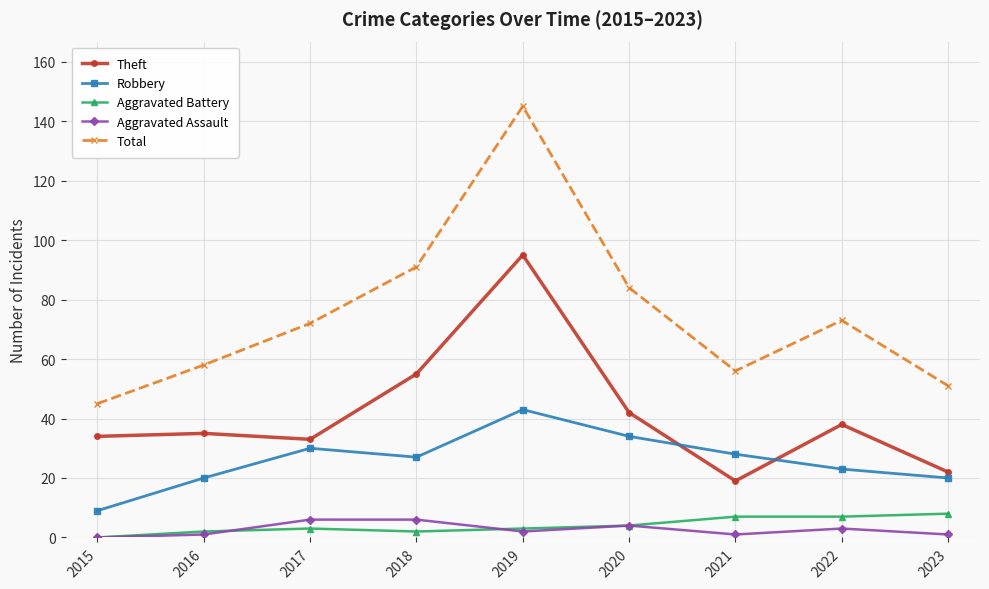

How many positive values does the Aggravated Battery series have?

8